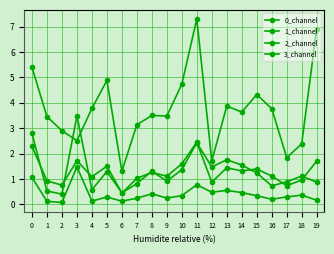

Reading right to left, transcribe all the data shown in this chart.

0_channel: 19=0.9	18=1.1	17=0.9	16=0.7	15=1.2	14=1.5	13=1.8	12=1.5	11=2.4	10=1.4	9=0.9	8=1.3	7=0.8	6=0.5	5=1.3	4=0.6	3=3.5	2=0.4	1=0.5	0=2.8
1_channel: 19=0.2	18=0.4	17=0.3	16=0.2	15=0.3	14=0.5	13=0.5	12=0.5	11=0.8	10=0.3	9=0.2	8=0.4	7=0.2	6=0.1	5=0.3	4=0.1	3=1.5	2=0.1	1=0.1	0=1.1
2_channel: 19=1.7	18=1.0	17=0.7	16=1.1	15=1.4	14=1.3	13=1.4	12=0.9	11=2.4	10=1.6	9=1.1	8=1.3	7=1.0	6=0.4	5=1.5	4=1.1	3=1.7	2=0.8	1=0.9	0=2.3
3_channel: 19=6.9	18=2.4	17=1.8	16=3.8	15=4.3	14=3.6	13=3.9	12=1.7	11=7.3	10=4.7	9=3.5	8=3.5	7=3.1	6=1.3	5=4.9	4=3.8	3=2.5	2=2.9	1=3.5	0=5.4